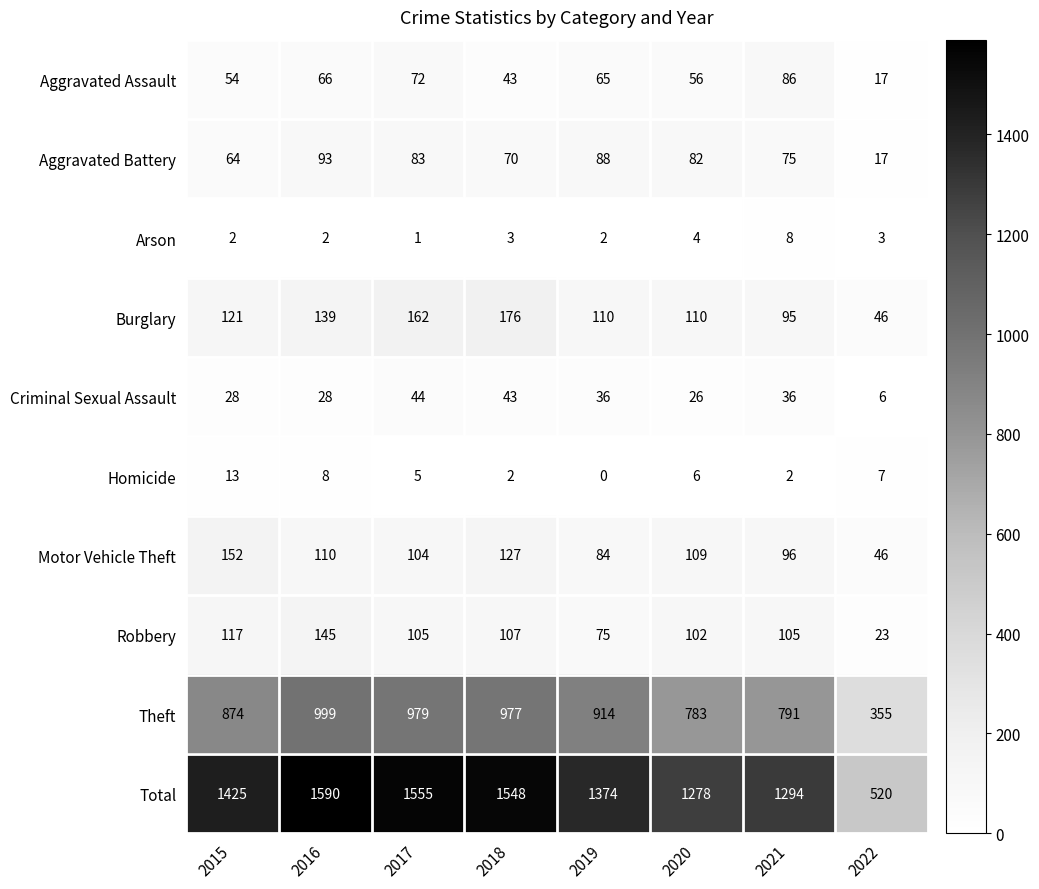

How many distinct data groups are displayed?

10